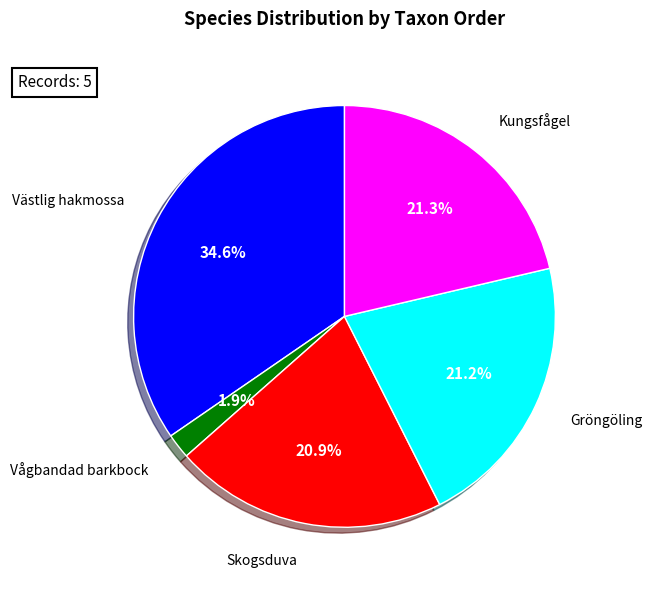

Is there any slice that represents more than half of the pie?

No